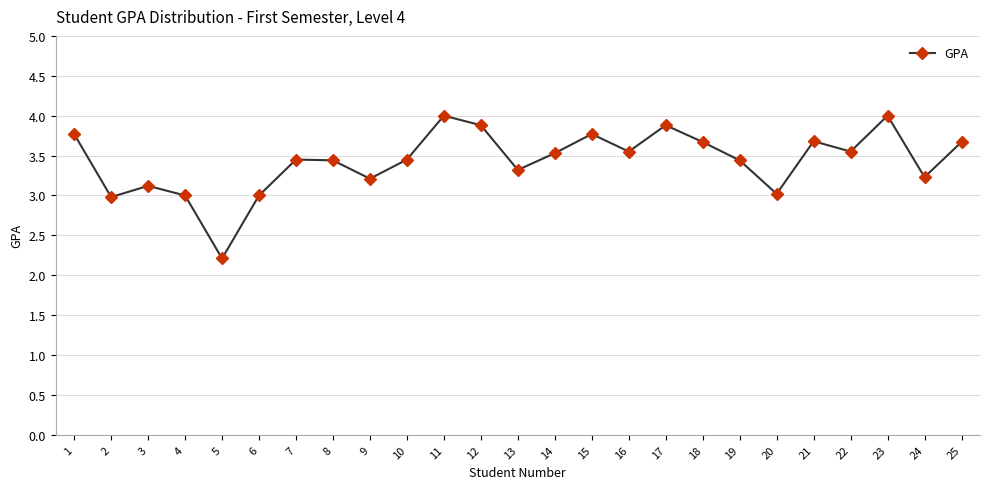

Does the chart have visible grid lines?

Yes